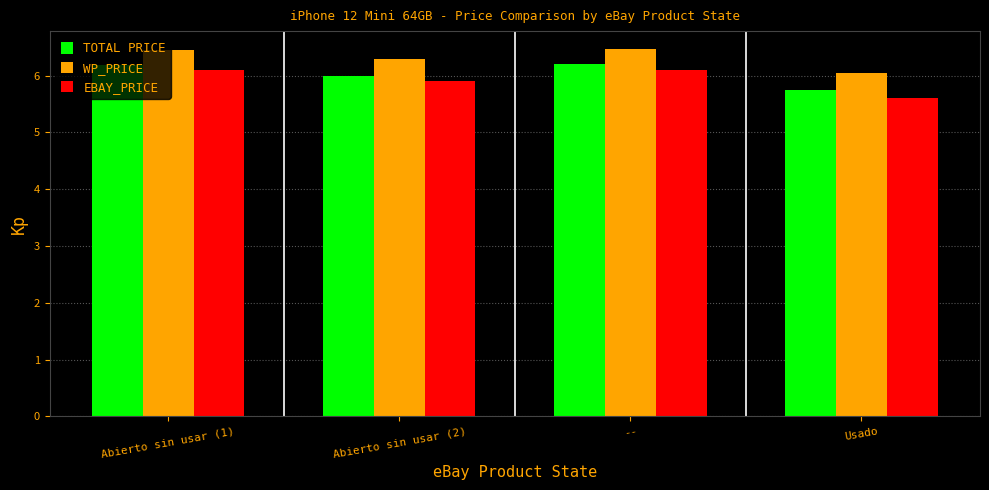

How many bars are there in total?

12